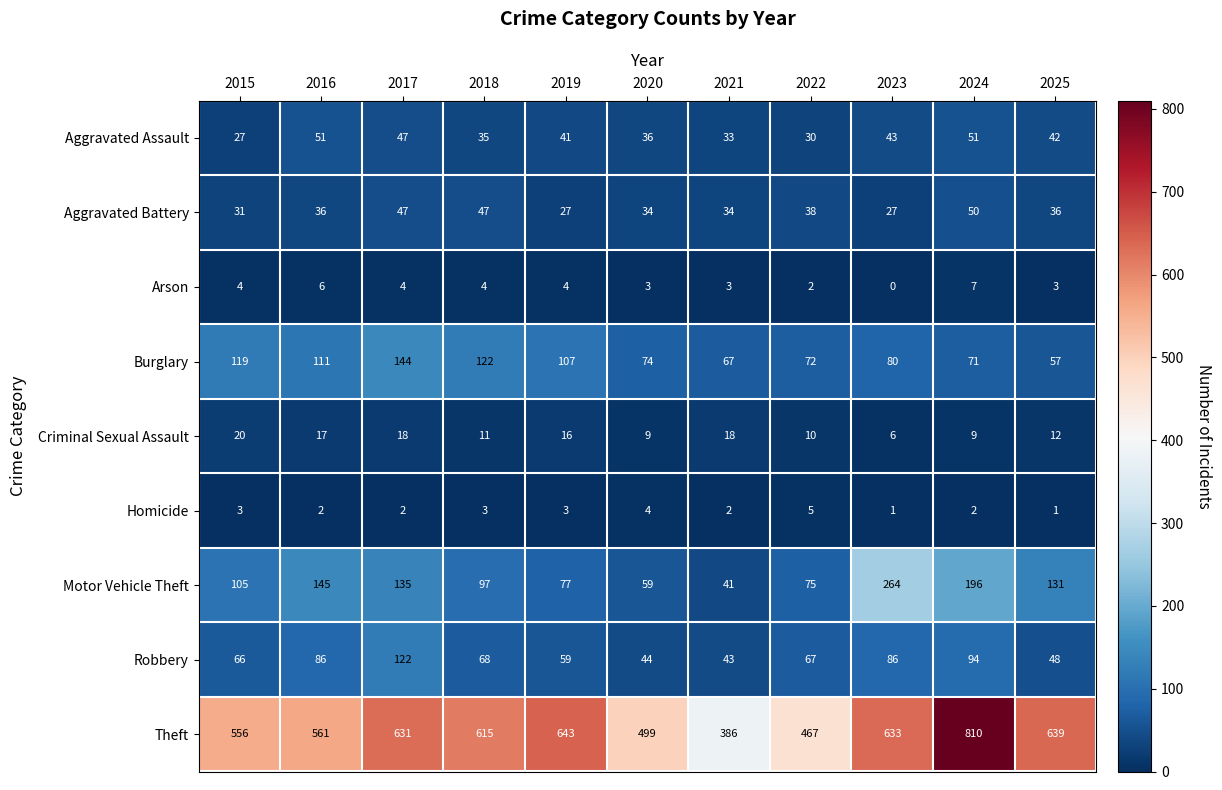

At which label does Criminal Sexual Assault first exceed 12?

2015